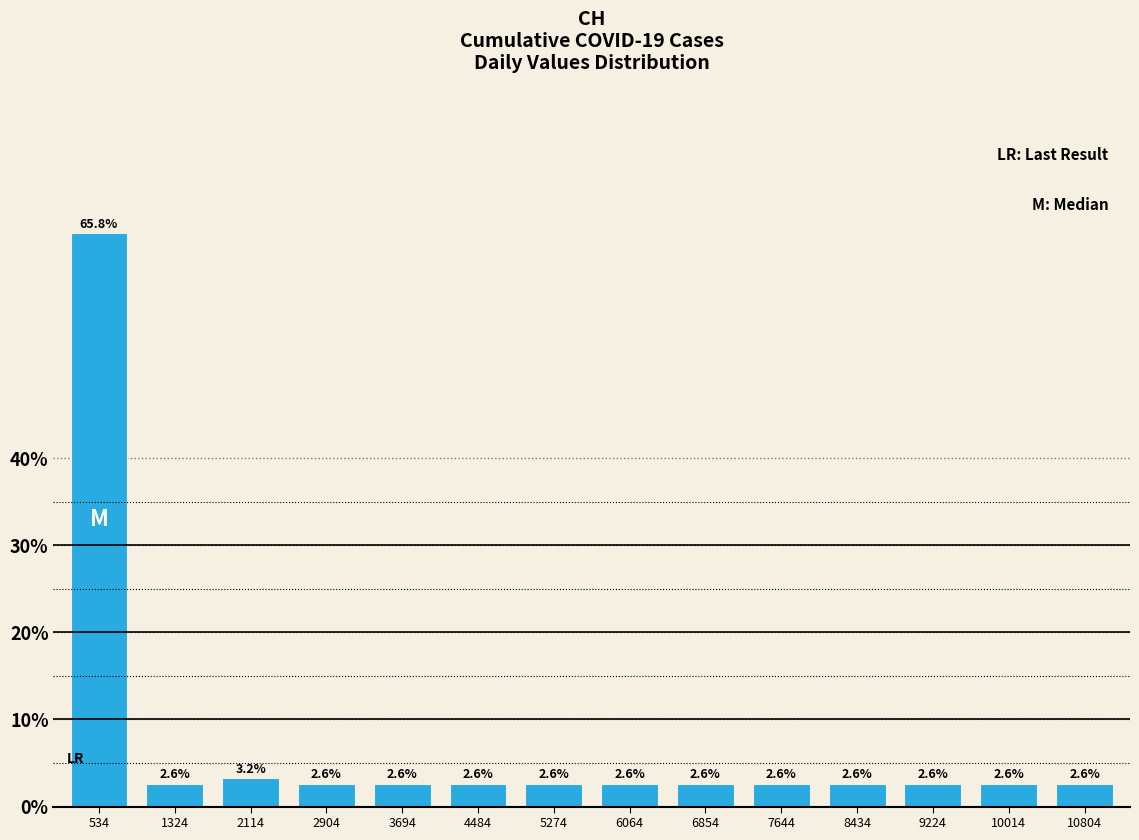

Reading left to right, what are all the values shown in this chart?

534=65.8	1324=2.6	2114=3.2	2904=2.6	3694=2.6	4484=2.6	5274=2.6	6064=2.6	6854=2.6	7644=2.6	8434=2.6	9224=2.6	10014=2.6	10804=2.6